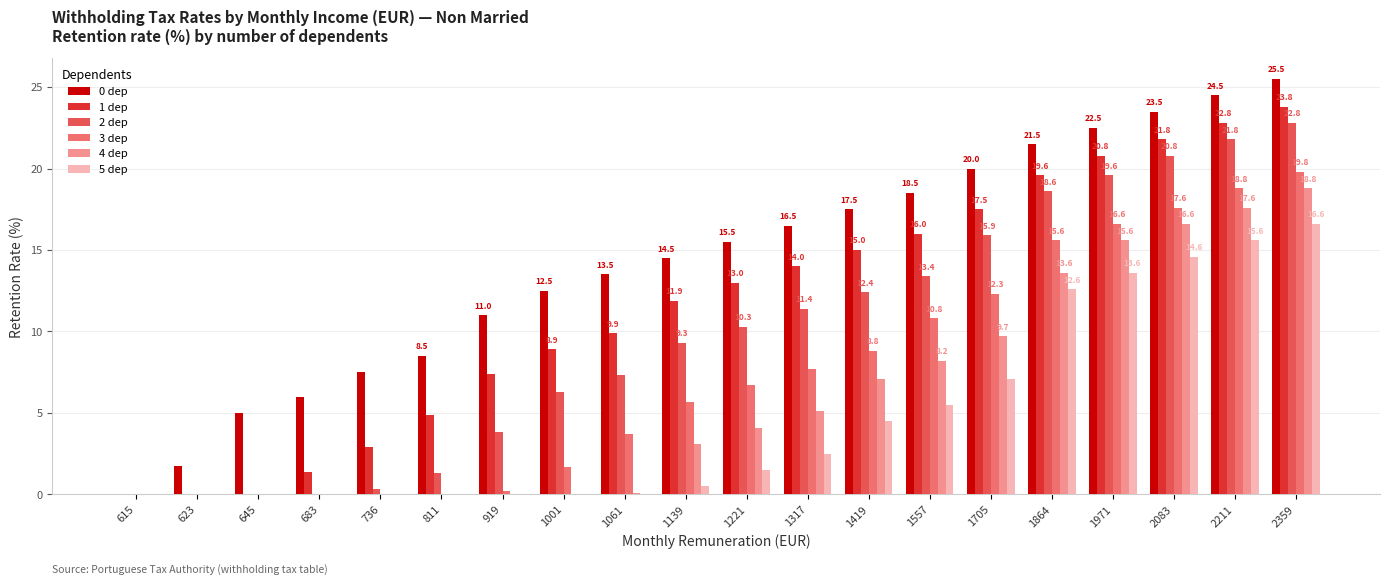

What is the maximum value shown in the chart?

25.5